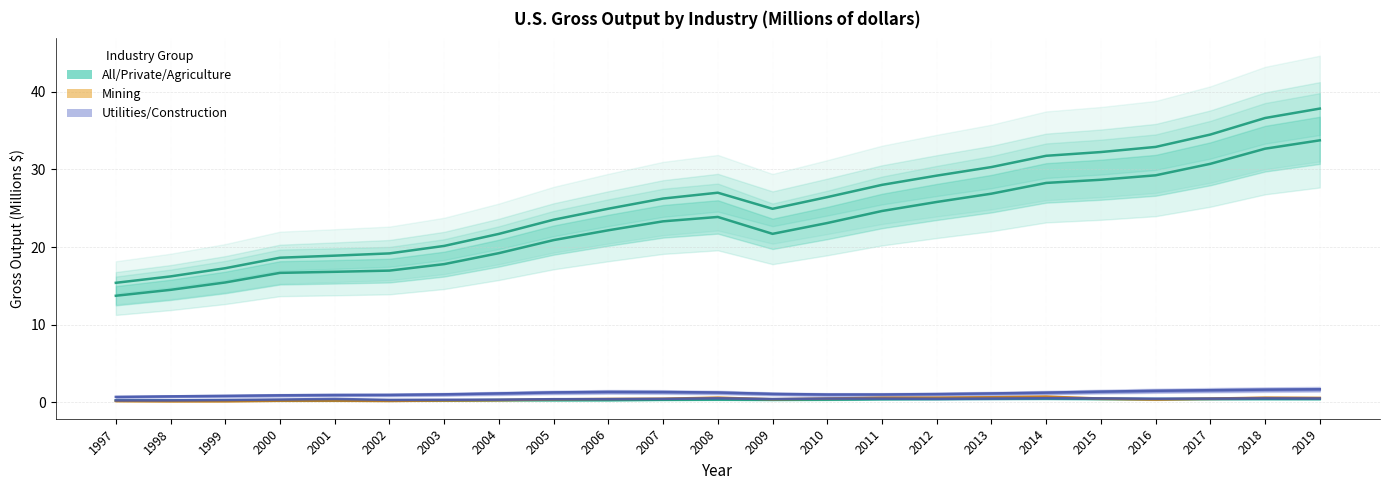

Rank the categories by Utilities value from highest to lowest.

2014, 2008, 2018, 2015, 2019, 2010, 2013, 2017, 2011, 2016, 2012, 2007, 2001, 2009, 2006, 2005, 2000, 2004, 2003, 2002, 1999, 1998, 1997